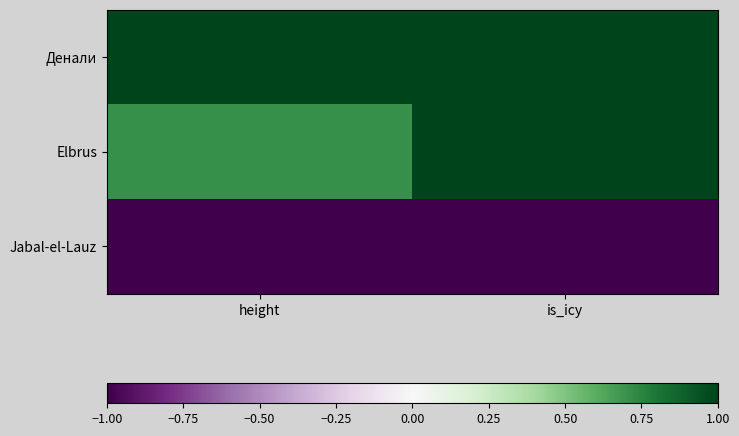

At how many categories does at least one series exceed 0?

2